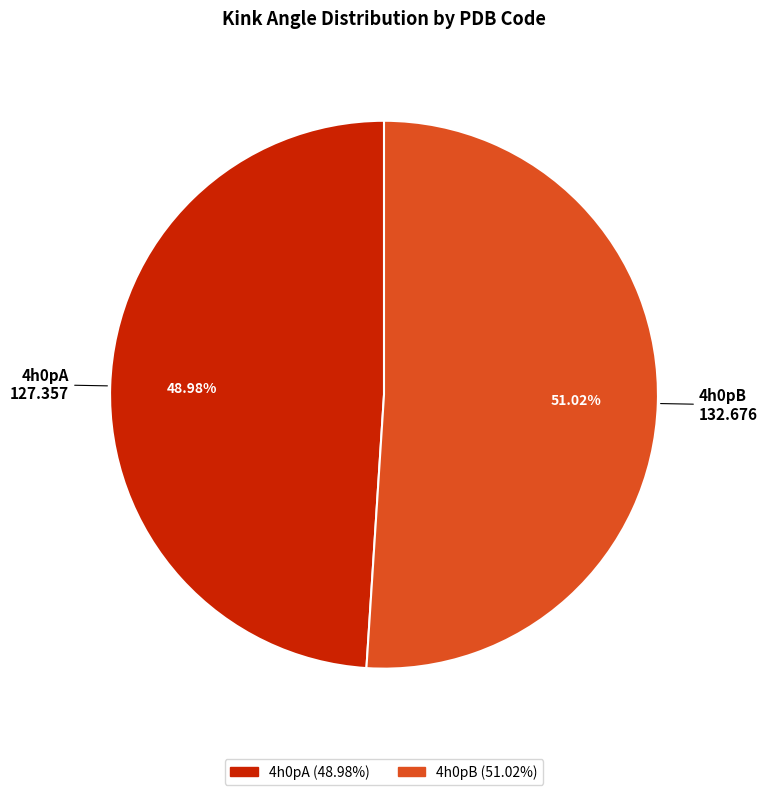

Which slice is the largest?

4h0pB